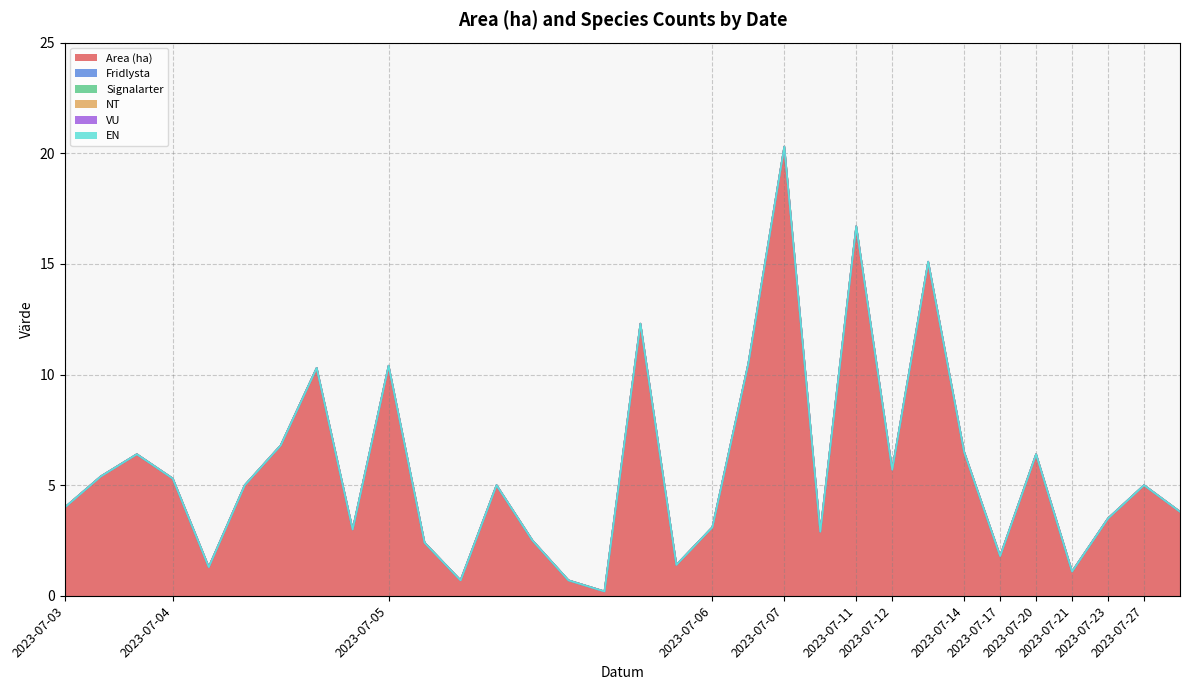

Reading left to right, extract all data points from this chart.

Area (ha): 4.0	5.4	6.4	5.3	1.3	5.0	6.8	10.3	3.0	10.4	2.4	0.7	5.0	2.5	0.7	0.2	12.3	1.4	3.1	10.5	20.3	2.9	16.7	5.7	15.1	6.5	1.8	6.4	1.1	3.5	5.0	3.8
Fridlysta: 0.0	0.0	0.0	0.0	0.0	0.0	0.0	0.0	0.0	0.0	0.0	0.0	0.0	0.0	0.0	0.0	0.0	0.0	0.0	0.0	0.0	0.0	0.0	0.0	0.0	0.0	0.0	0.0	0.0	0.0	0.0	0.0
Signalarter: 0.0	0.0	0.0	0.0	0.0	0.0	0.0	0.0	0.0	0.0	0.0	0.0	0.0	0.0	0.0	0.0	0.0	0.0	0.0	0.0	0.0	0.0	0.0	0.0	0.0	0.0	0.0	0.0	0.0	0.0	0.0	0.0
NT: 0.0	0.0	0.0	0.0	0.0	0.0	0.0	0.0	0.0	0.0	0.0	0.0	0.0	0.0	0.0	0.0	0.0	0.0	0.0	0.0	0.0	0.0	0.0	0.0	0.0	0.0	0.0	0.0	0.0	0.0	0.0	0.0
VU: 0.0	0.0	0.0	0.0	0.0	0.0	0.0	0.0	0.0	0.0	0.0	0.0	0.0	0.0	0.0	0.0	0.0	0.0	0.0	0.0	0.0	0.0	0.0	0.0	0.0	0.0	0.0	0.0	0.0	0.0	0.0	0.0
EN: 0.0	0.0	0.0	0.0	0.0	0.0	0.0	0.0	0.0	0.0	0.0	0.0	0.0	0.0	0.0	0.0	0.0	0.0	0.0	0.0	0.0	0.0	0.0	0.0	0.0	0.0	0.0	0.0	0.0	0.0	0.0	0.0